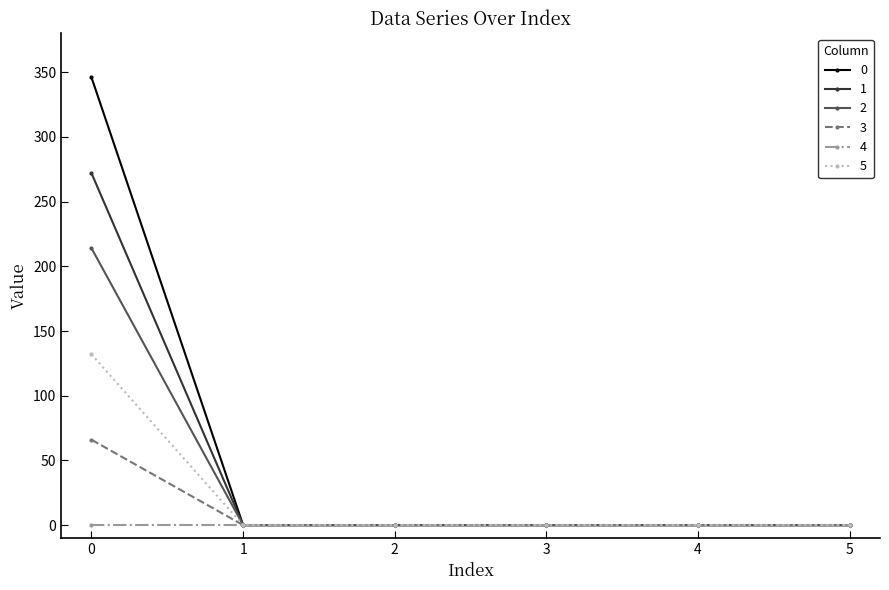

Rank the series by their average value, from lowest to highest.

4, 3, 5, 2, 1, 0